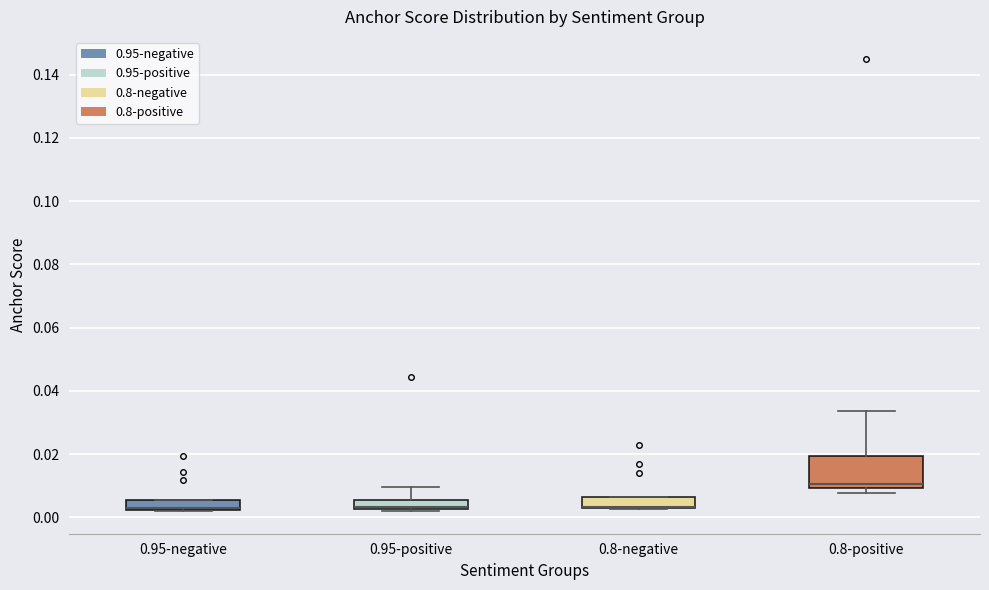

Comparing the boxes themselves (not the whiskers), which one is the tallest?

0.8-positive